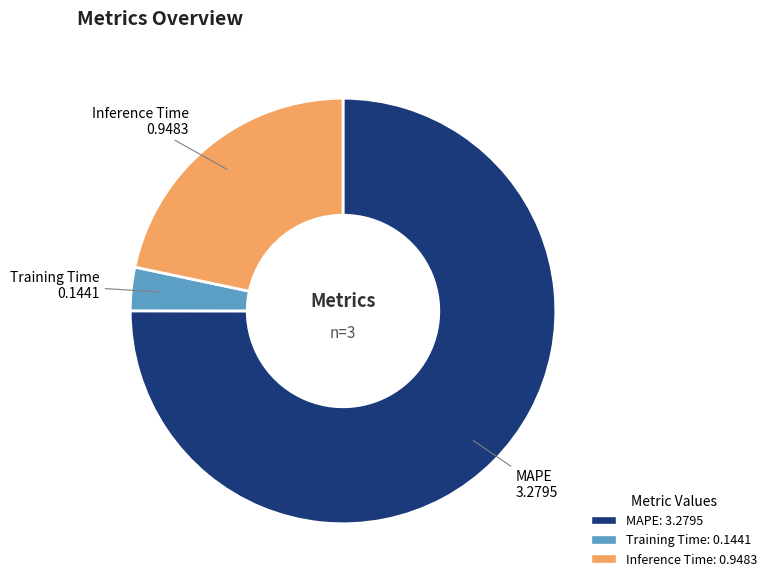

What is the ratio of the value at Inference Time to the value at MAPE?

0.3